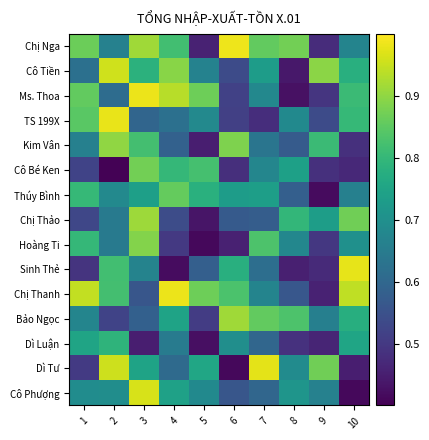

Which series has the largest range (max minus min)?

Dì Tư